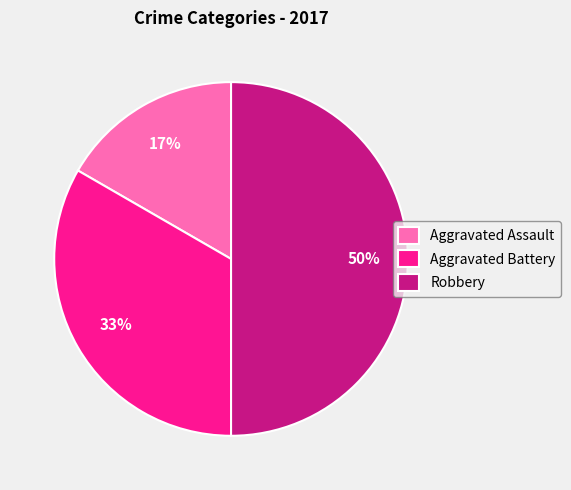

Which slice is the largest?

Robbery